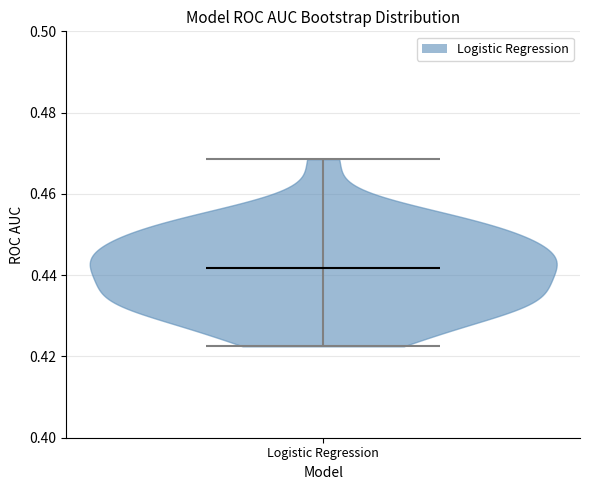

Read this violin plot against the y-axis: where its median line is, and the lowest and highest points the violin reaches. The values are not printed on the chart, so give them approximately, as read against the axis.

median line 0.442, lowest point 0.422, highest point 0.468